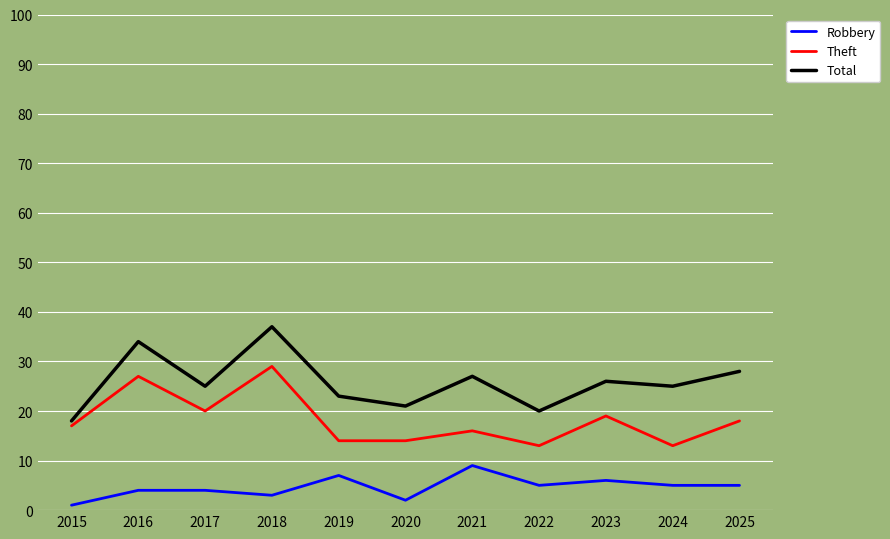

What are all the series names shown in the legend?

Robbery, Theft, Total